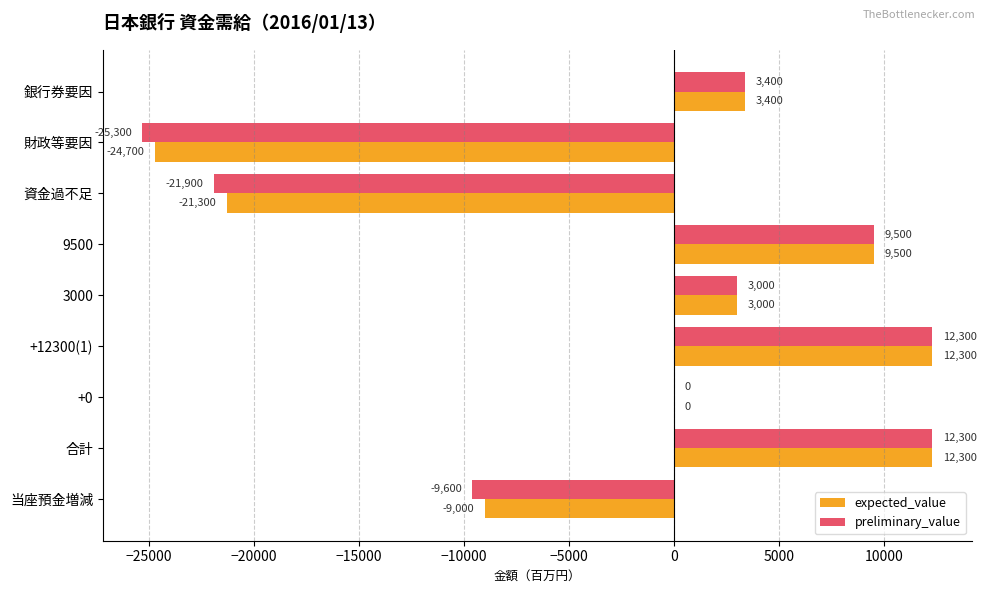

Where is preliminary_value nearest to the value -6500?

当座預金増減